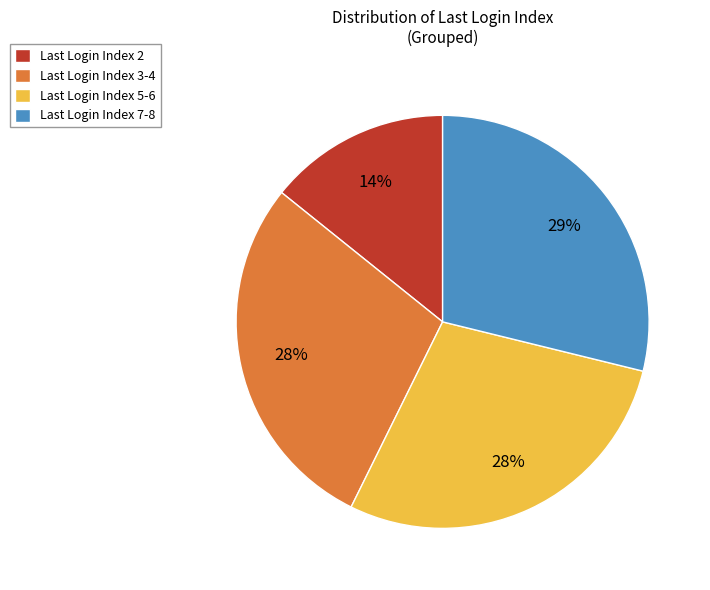

Count the number of slices in the pie.

4